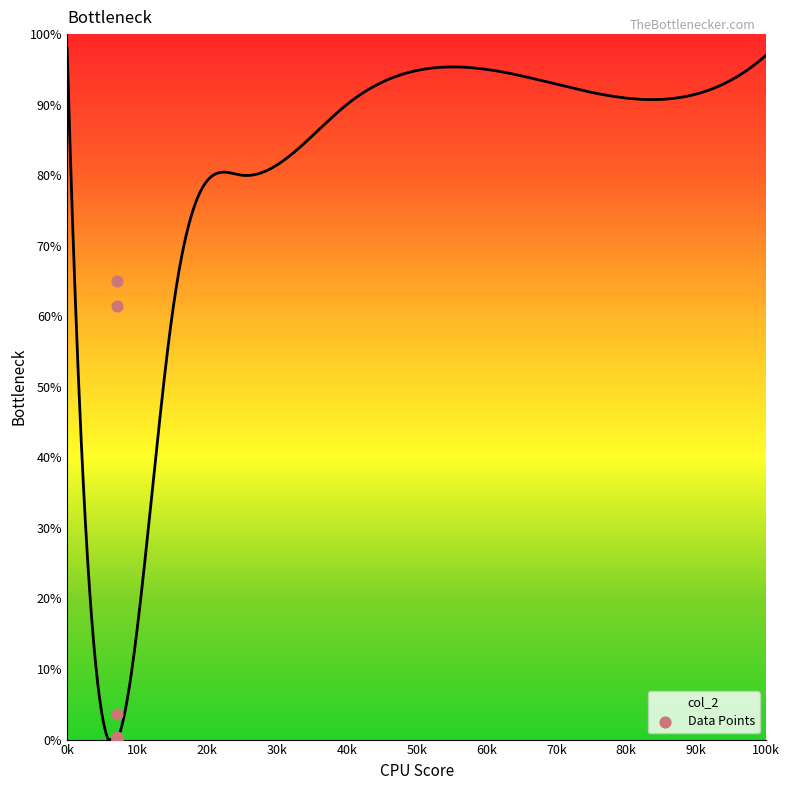

Which has a higher value, 0k or 50k?

0k